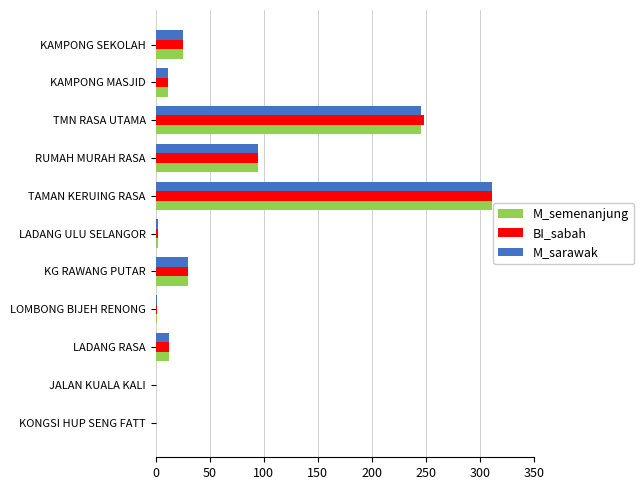

At which category is the sum across all series the highest?

TAMAN KERUING RASA